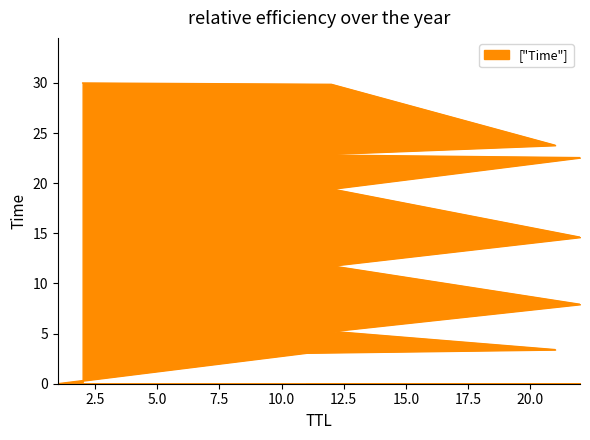

At which category does the chart reach its minimum across all series?

1